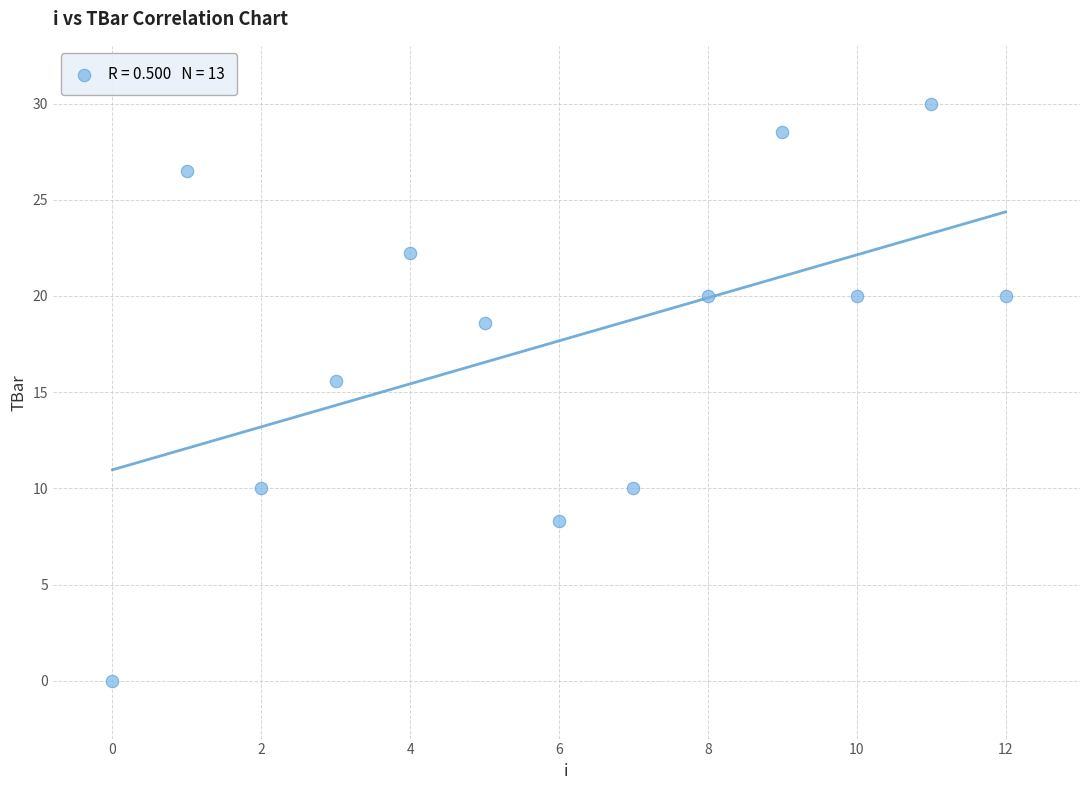

What is the range of Y values (max minus min)?

30.0